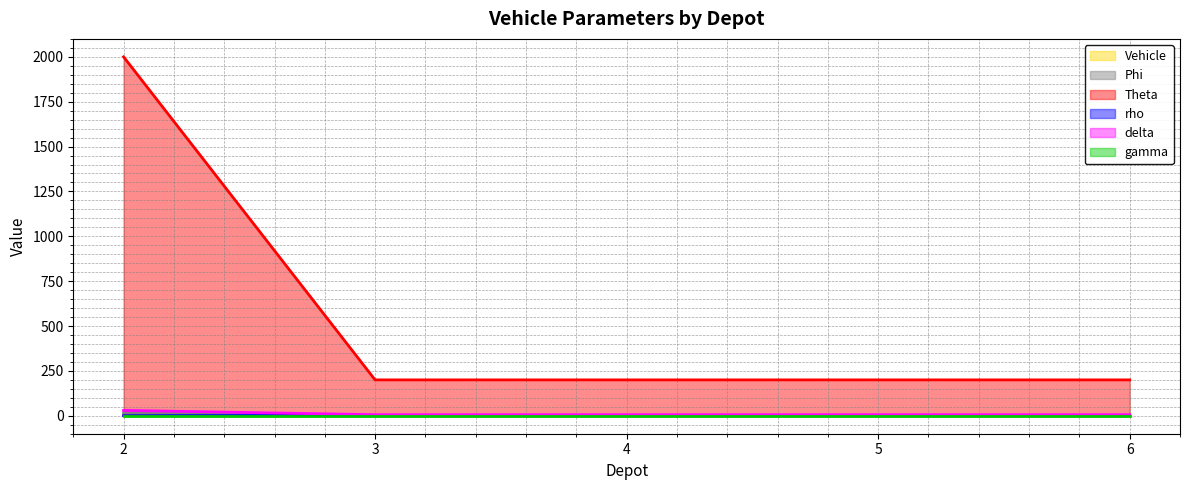

Which series has the largest total across all categories?

Theta